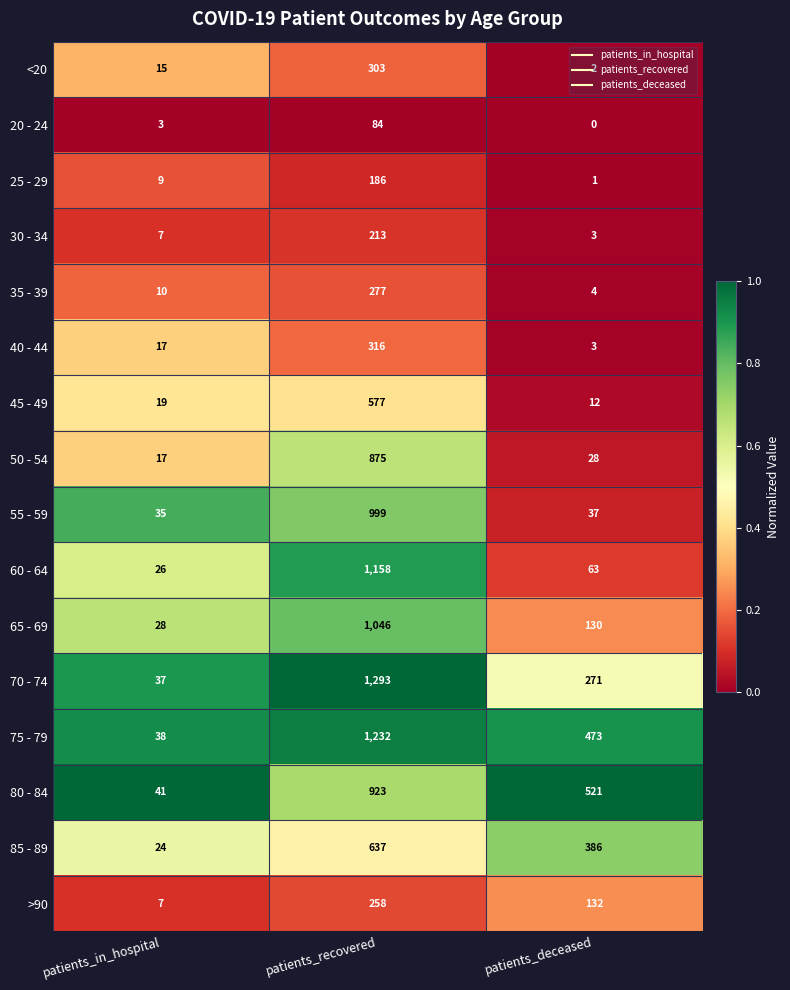

What is the difference between the second highest and minimum values in the 45 - 49 series?

7